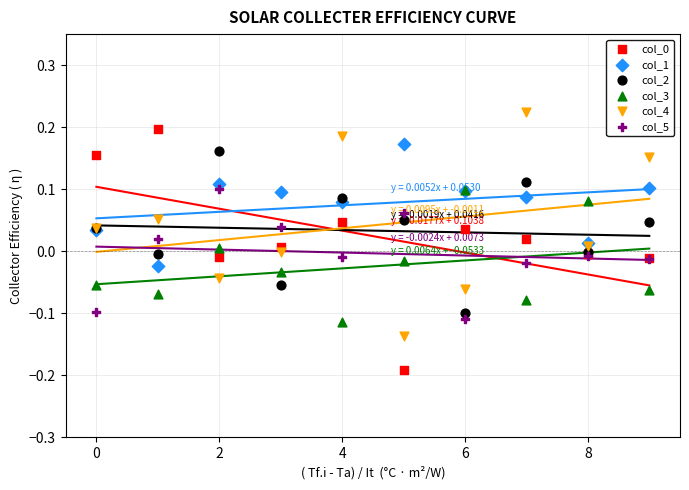

Which series reaches the maximum Y coordinate?

col_4